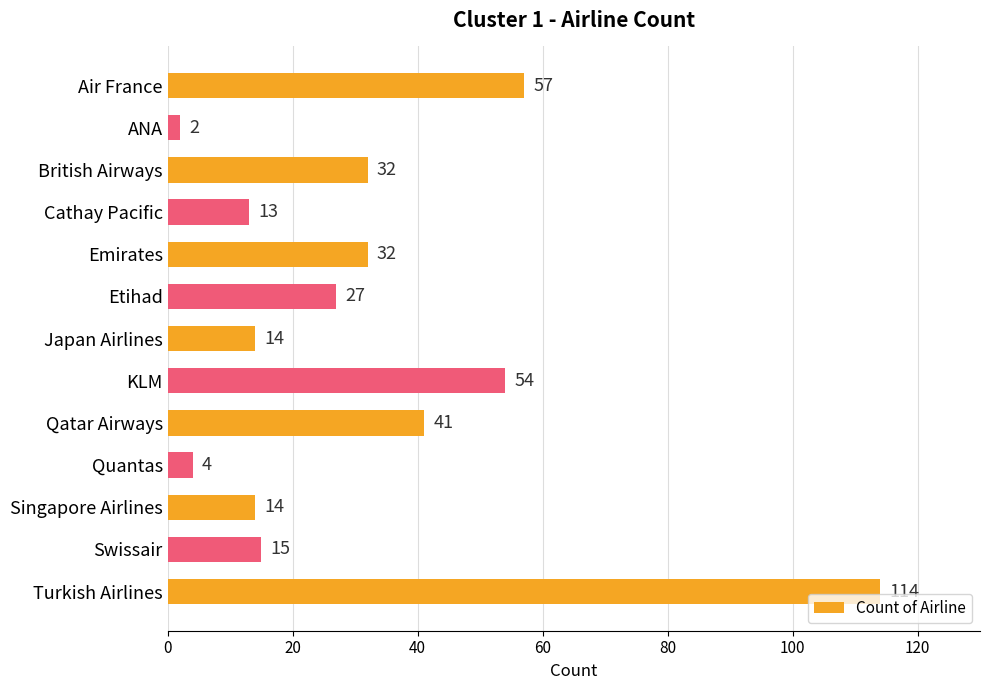

What is the average value?

32